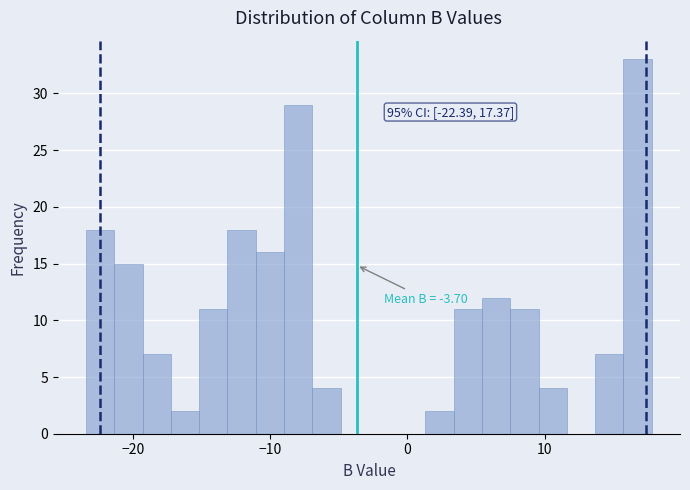

Read against the x-axis, roughly where is the centre of the tallest bar?

17